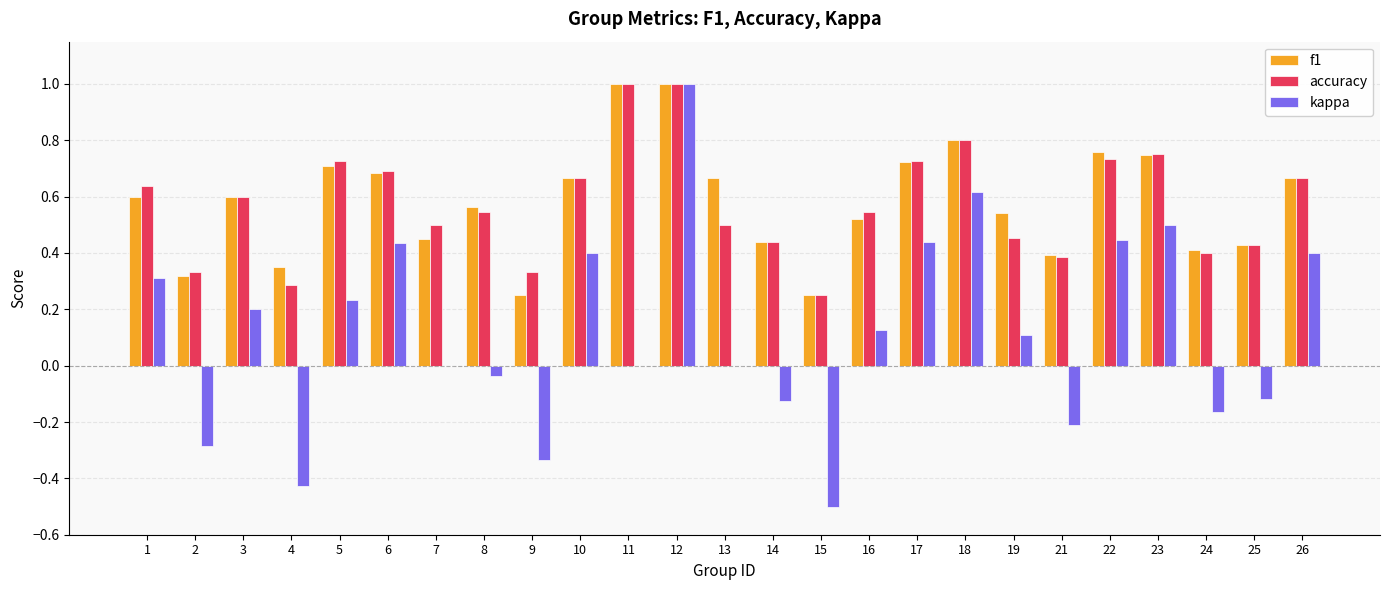

What is the greatest value displayed?

1.0